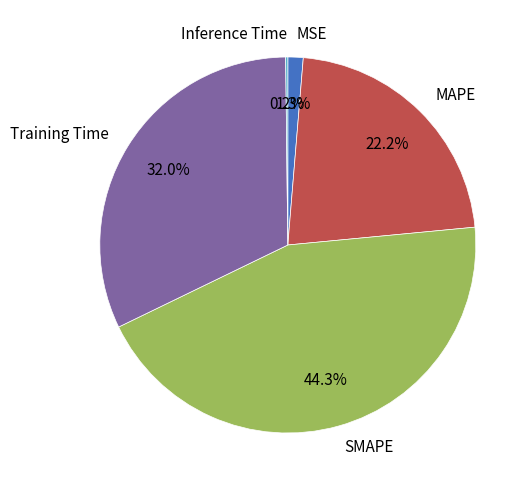

What percentage do Training Time and MSE together represent?

33.3%